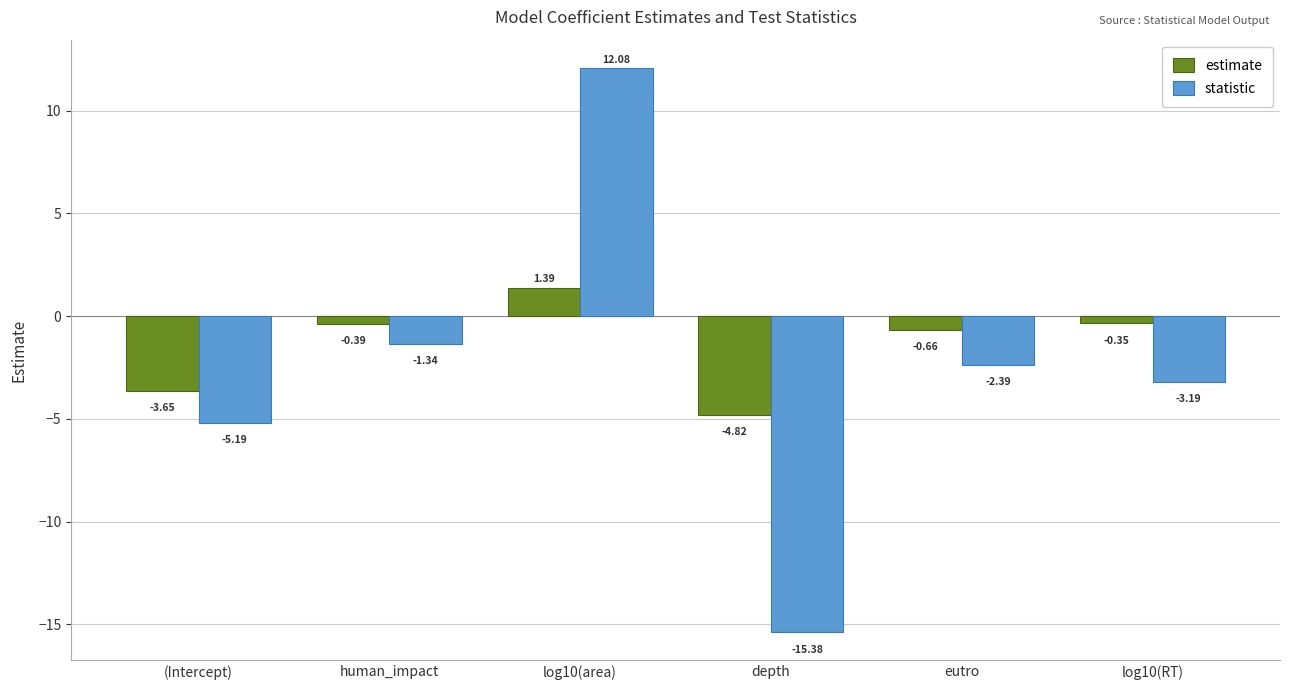

List the series in order of their peak value, highest first.

statistic, estimate